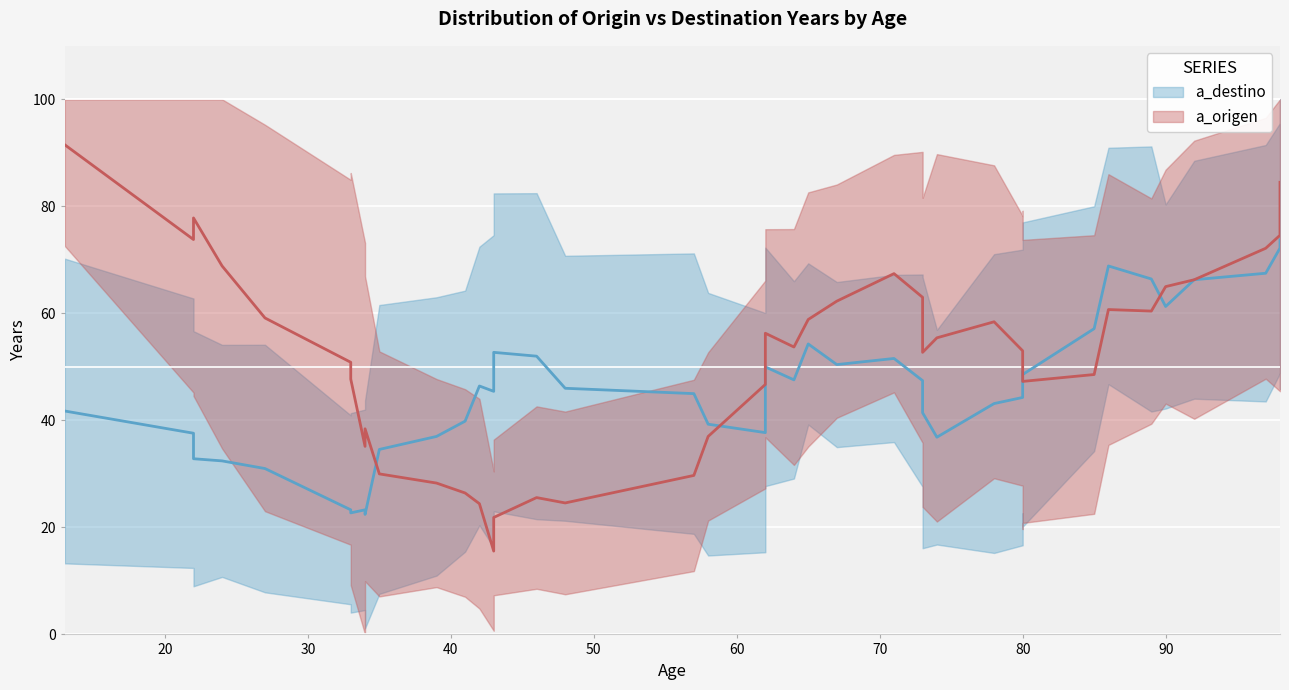

At 80, list the series in order from smallest to largest.

a_destino, a_origen